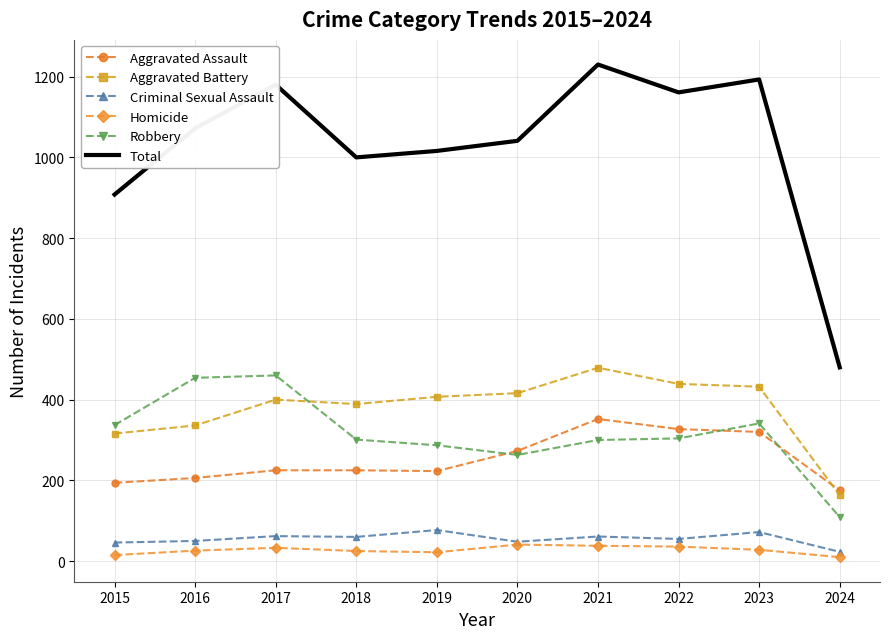

At 2019, list the series in order from smallest to largest.

Homicide, Criminal Sexual Assault, Aggravated Assault, Robbery, Aggravated Battery, Total